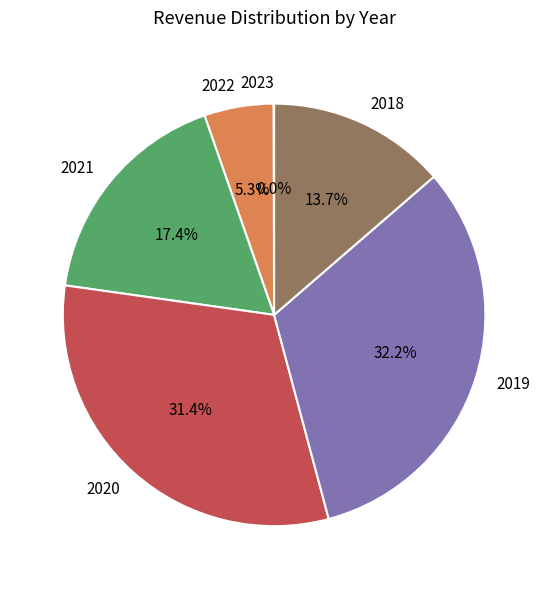

To the nearest percent, what is the difference between the 2020 and 2018 slice percentages?

18%